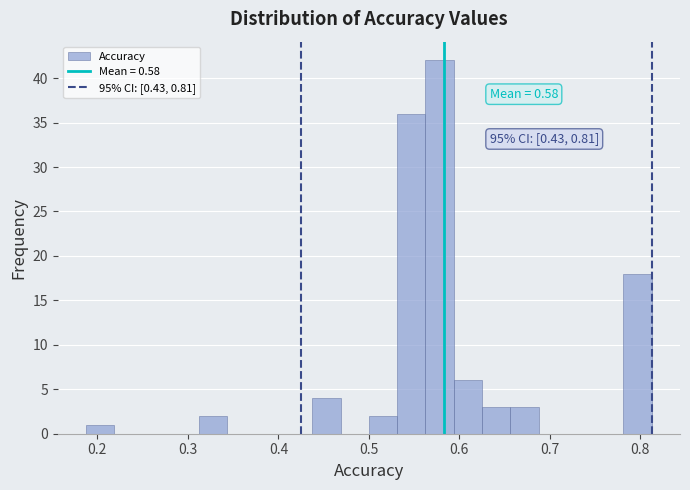

Around what value on the x-axis is the tallest bar? Give the approximate position of its centre, as read against the axis.

0.58